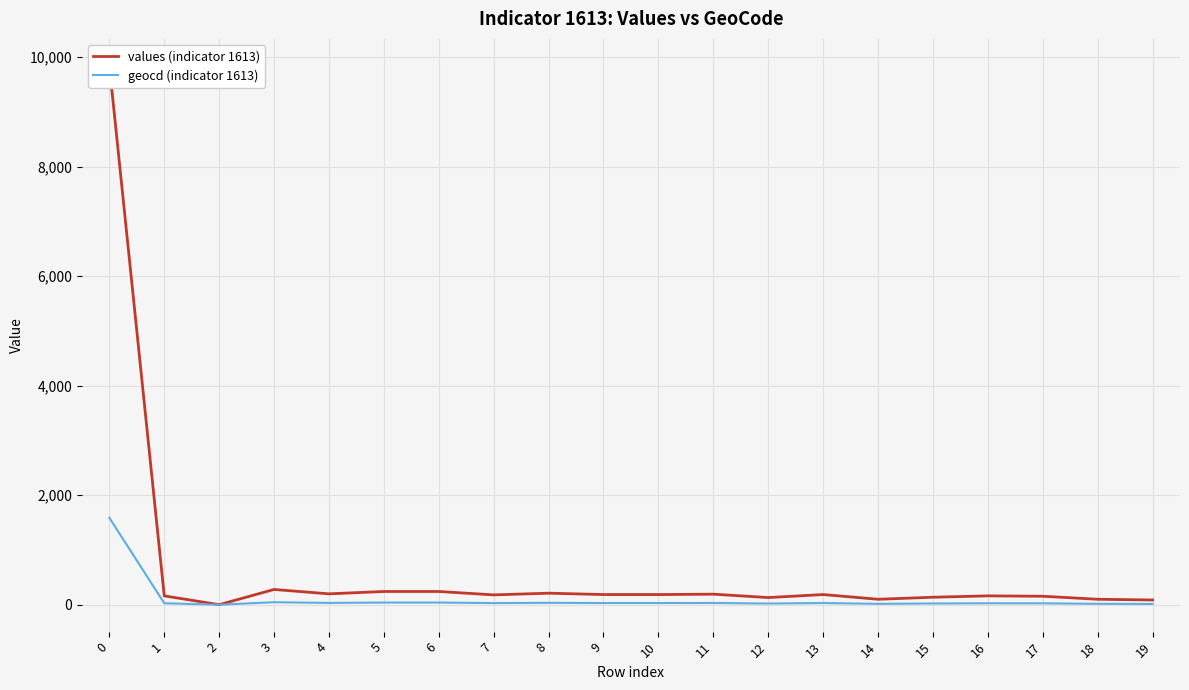

What are all the series names shown in the legend?

values (indicator 1613), geocd (indicator 1613)